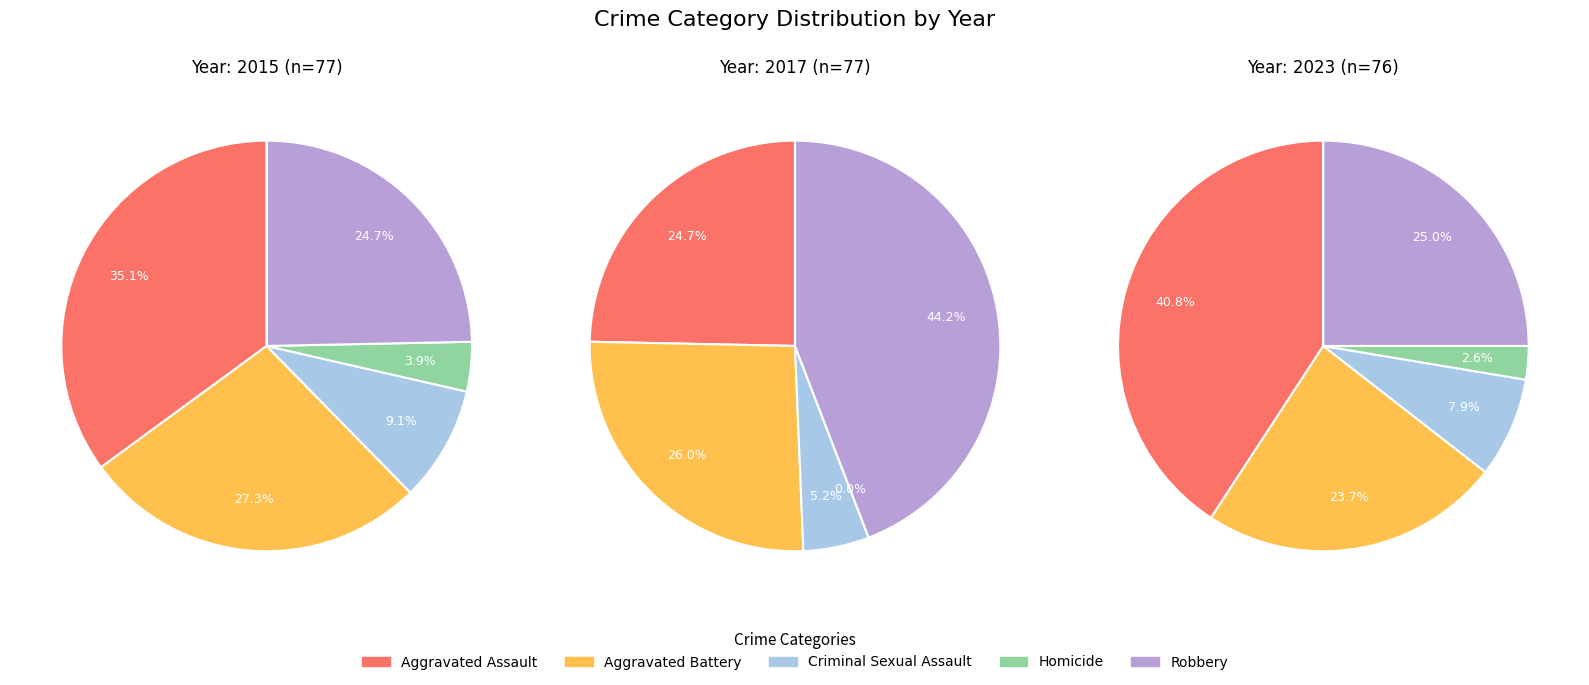

Do 0 and 5 together represent more than half of the pie?

No